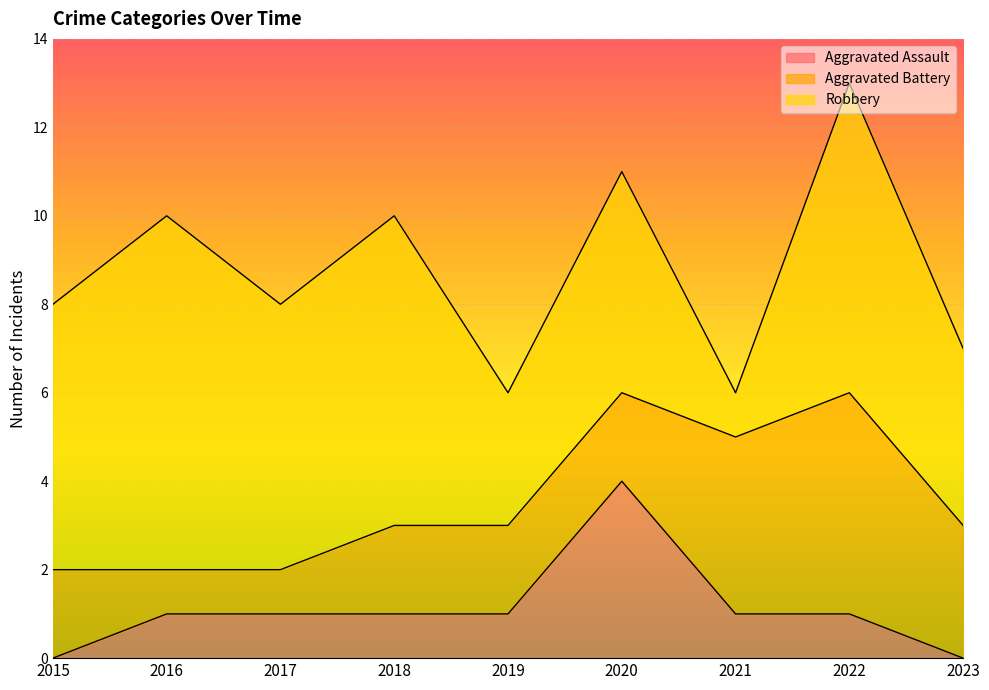

What is the value of the Aggravated Assault point at the 2nd from the left?

1